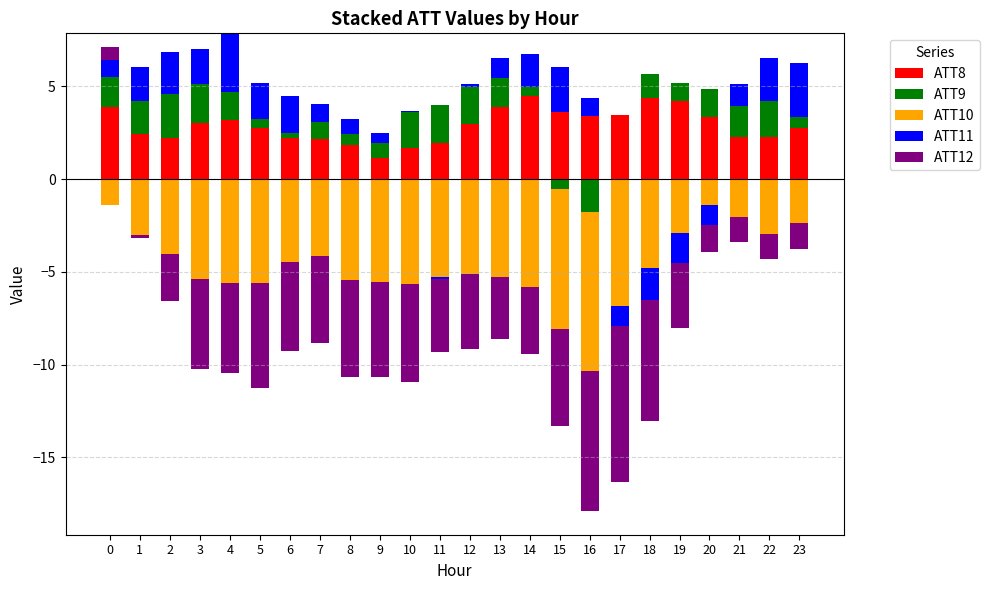

Is it true that ATT8 equals 1.6 at 17?

False